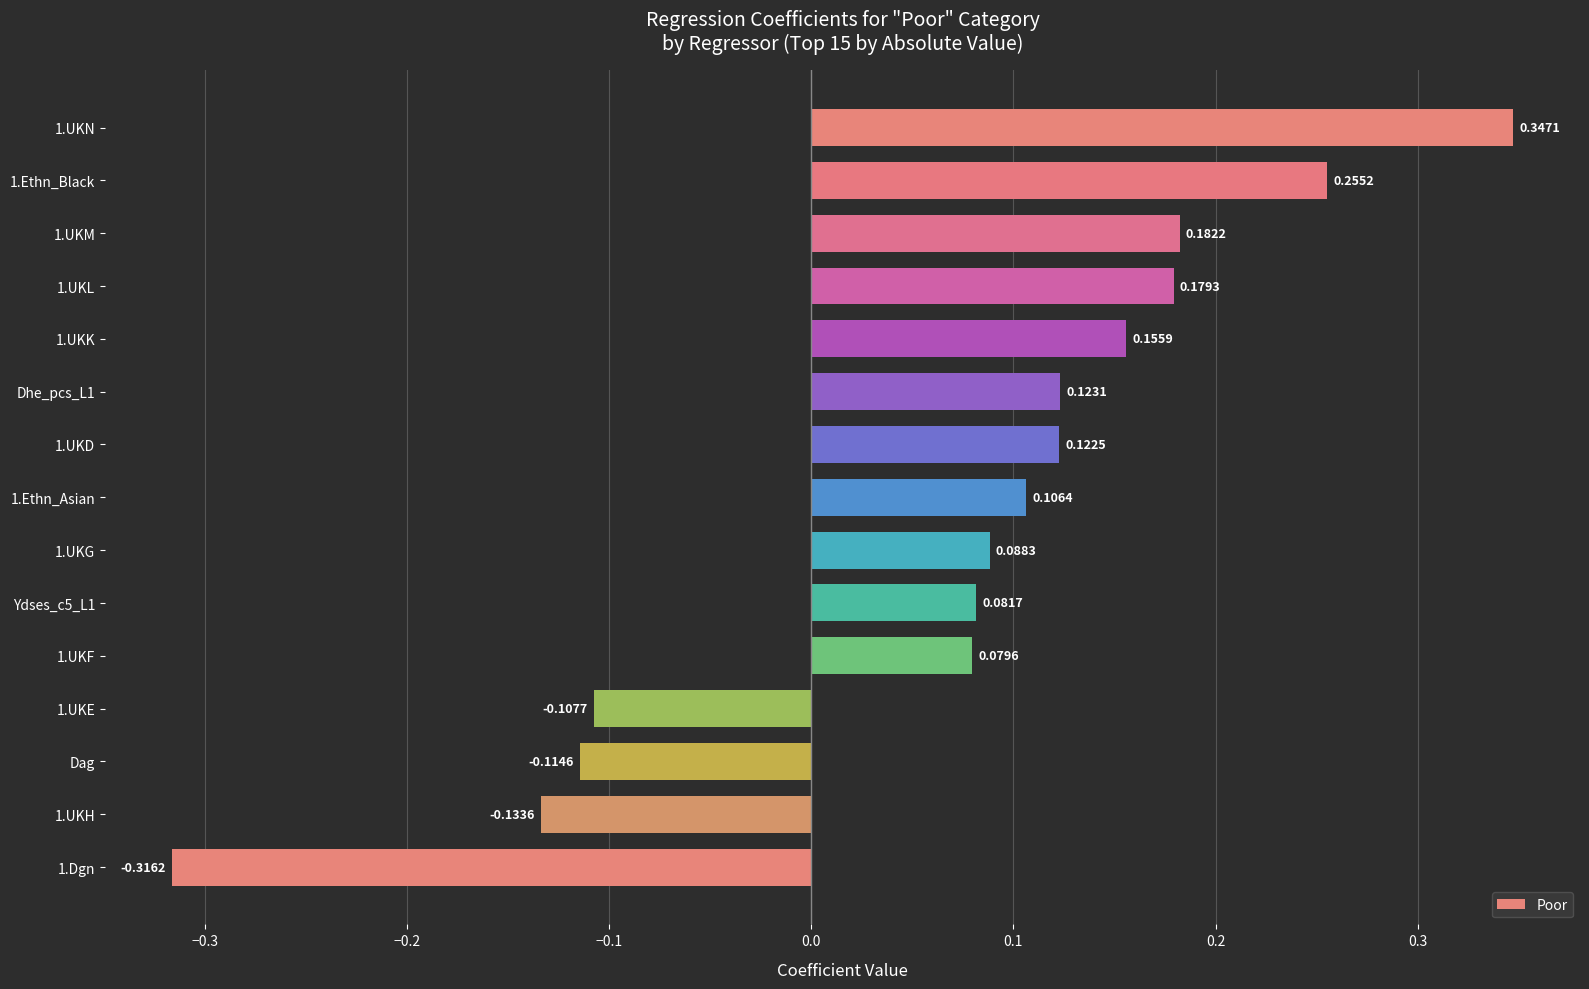

List the labels in order of value, smallest first.

1.Dgn, 1.UKH, Dag, 1.UKE, 1.UKF, Ydses_c5_L1, 1.UKG, 1.Ethn_Asian, 1.UKD, Dhe_pcs_L1, 1.UKK, 1.UKL, 1.UKM, 1.Ethn_Black, 1.UKN